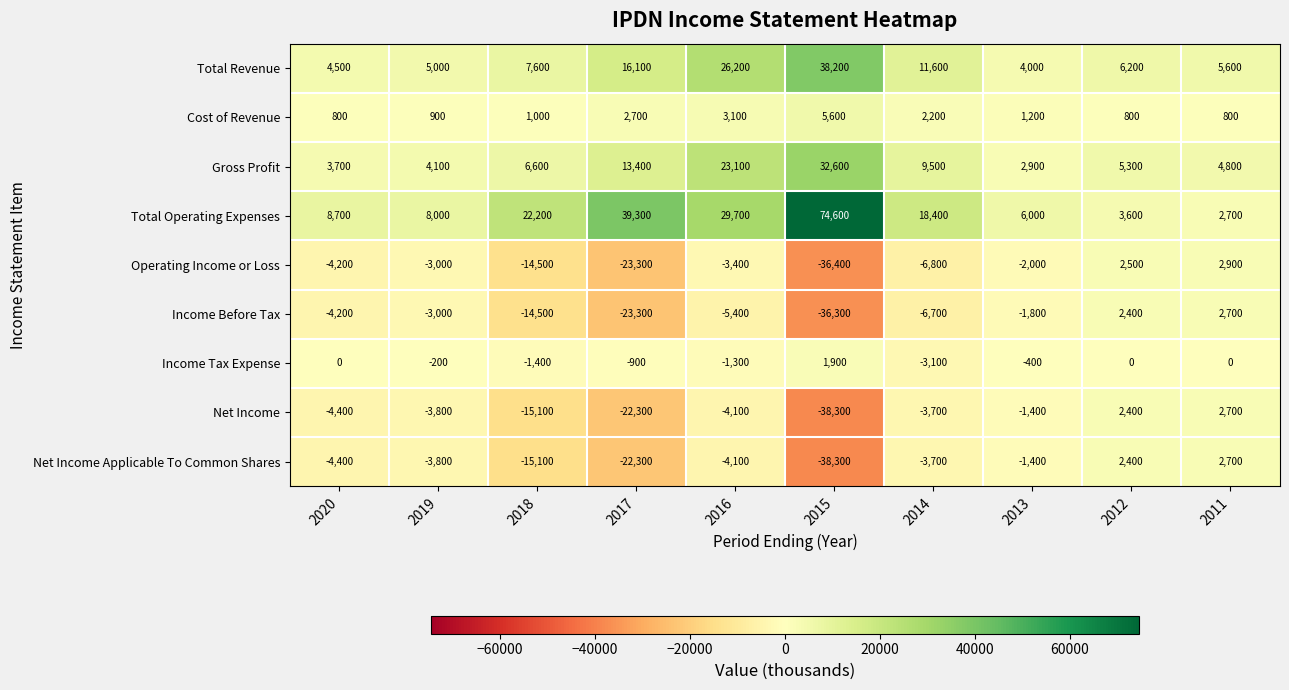

What is the minimum value for Income Before Tax?

-36300